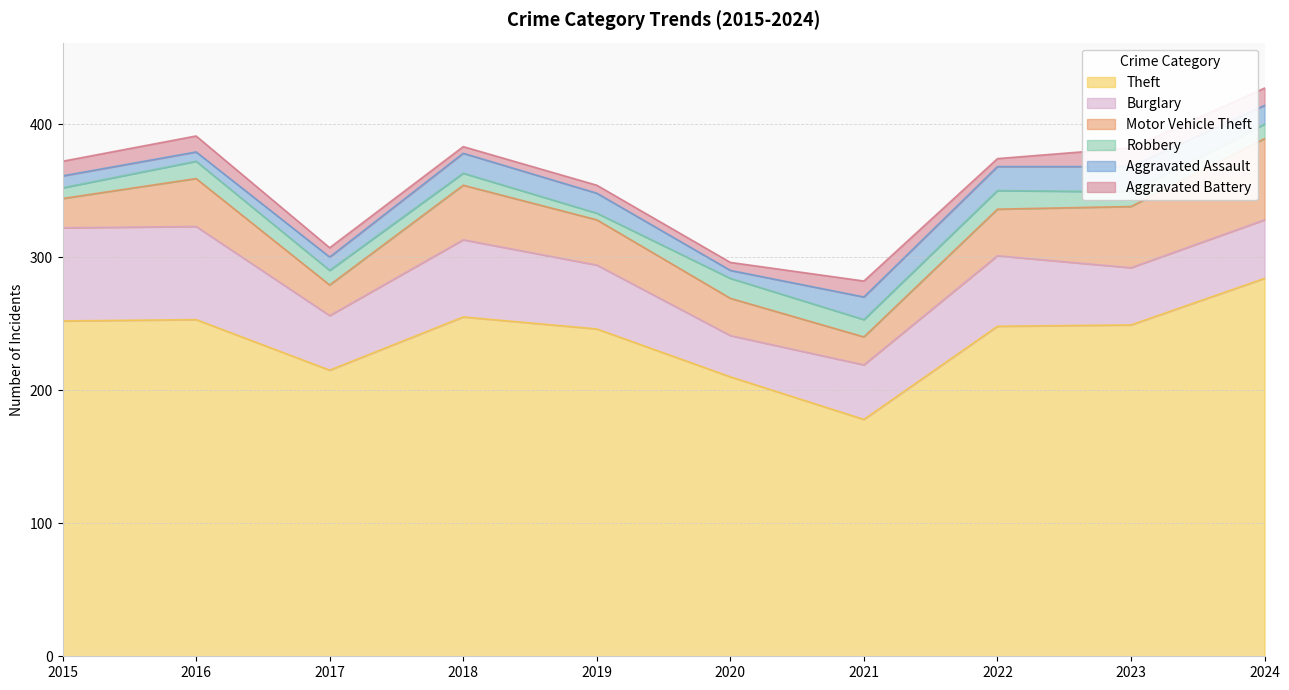

How many interior local peaks does the Aggravated Battery series have?

3